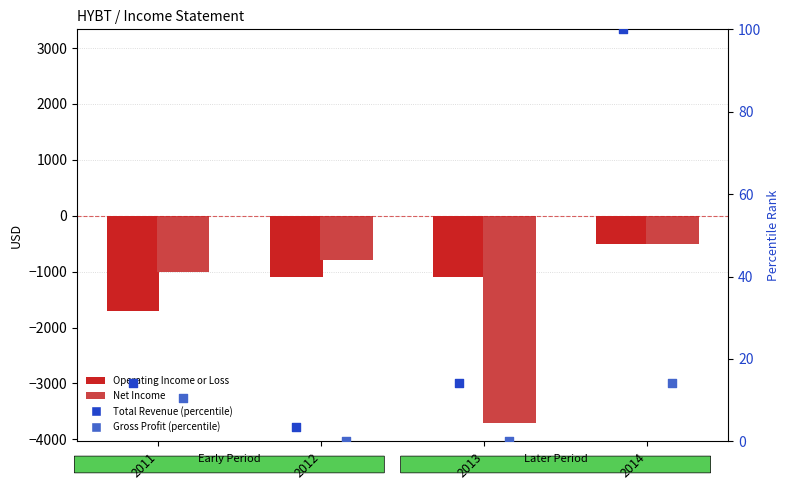

Which series contains the lowest Y value?

Net Income